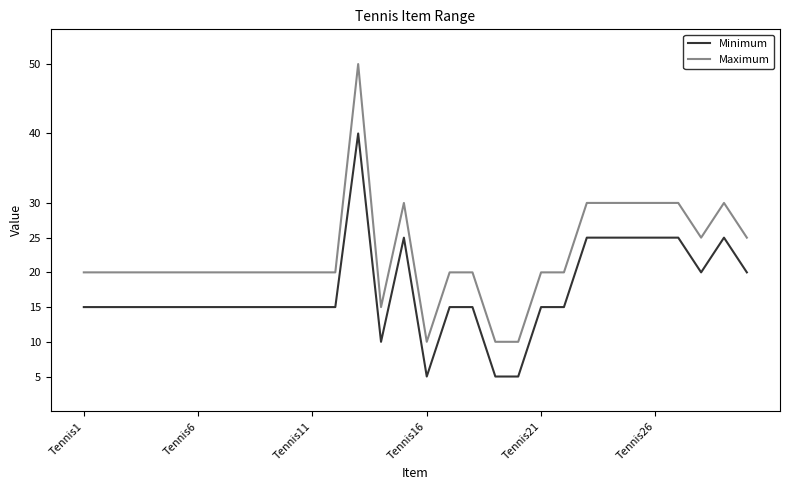

What is the difference between the maximum and minimum values in the Maximum series?

40